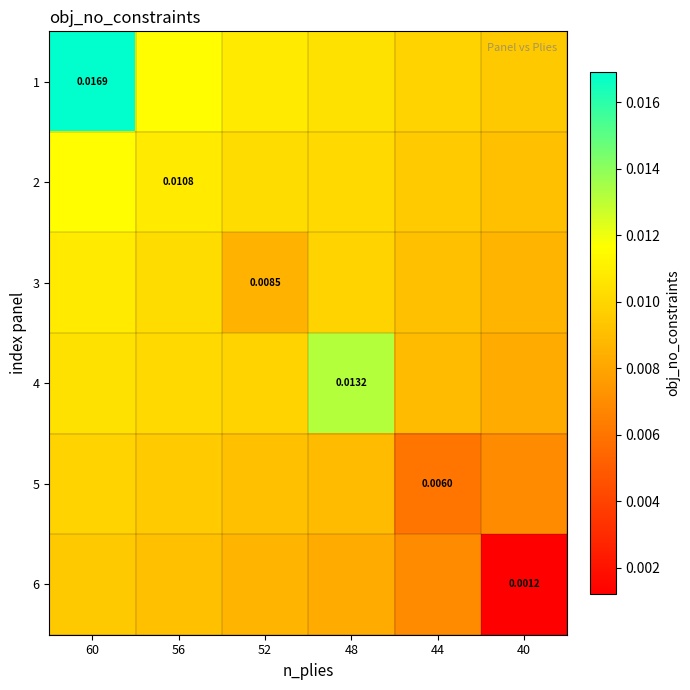

Which category has the lowest value in the 5 series?

44